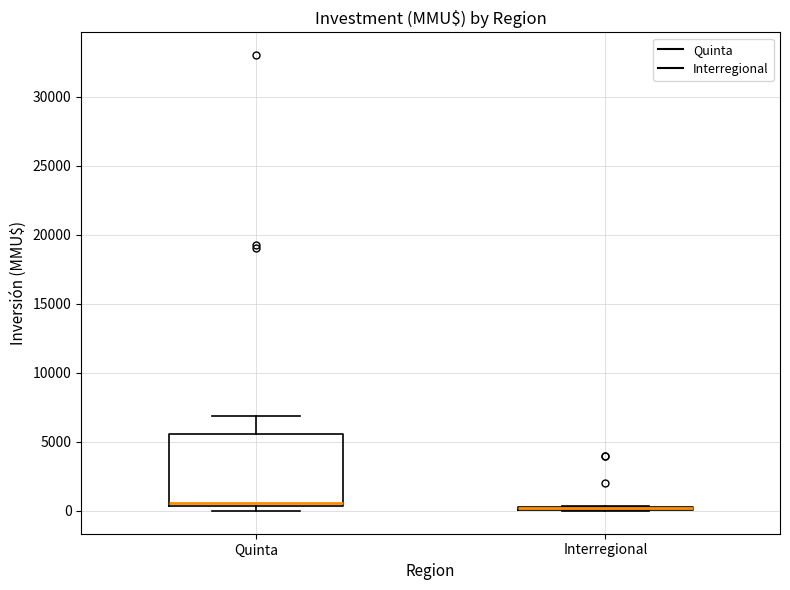

Which box is the tallest, from its lower edge to its upper edge?

Quinta